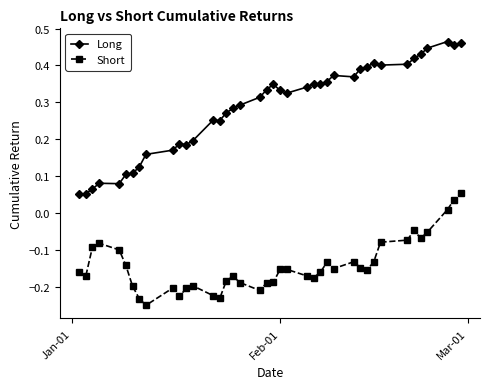

List the series in order of their peak value, highest first.

Long, Short